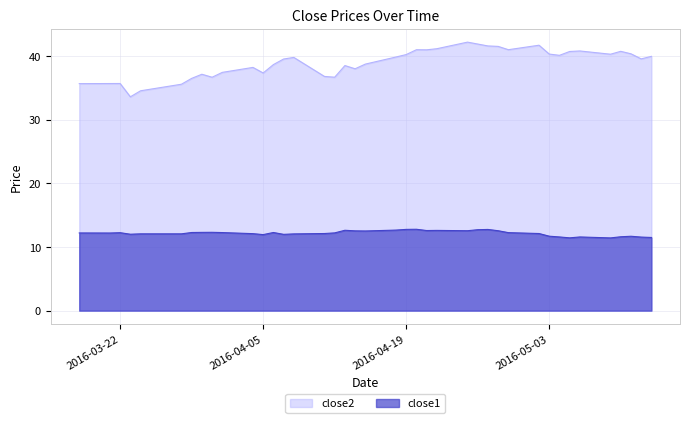

The close1 series shows 12.8 at 2016-04-20. True or false?

True